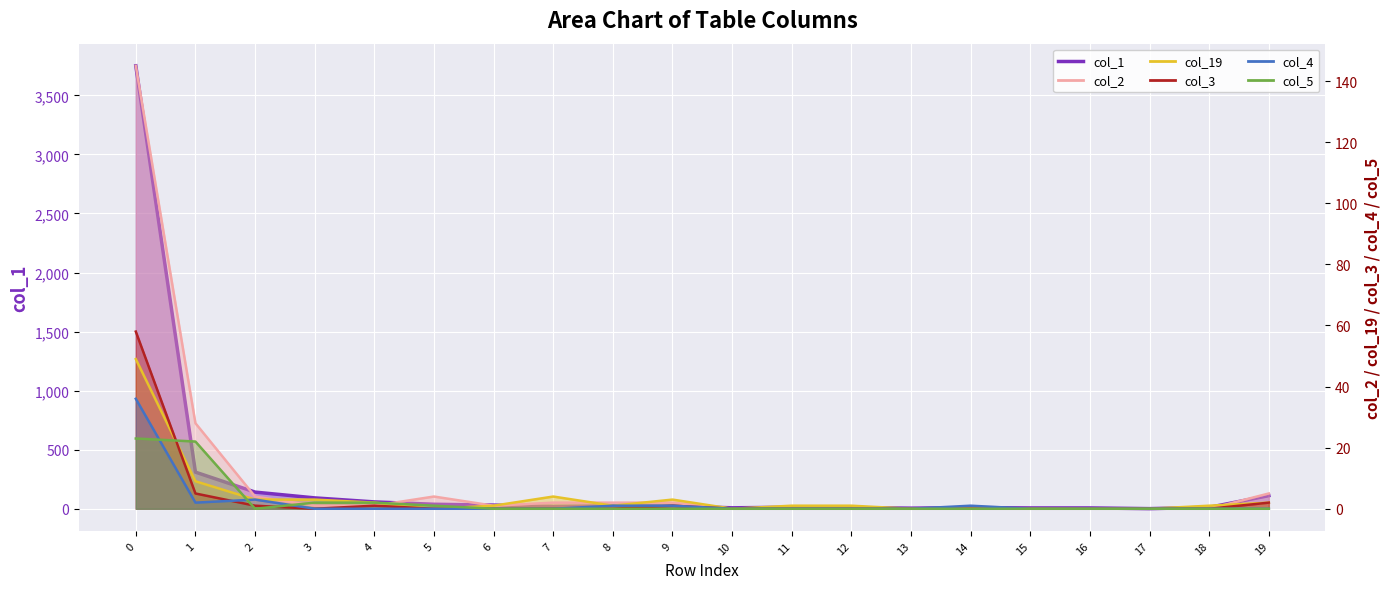

Between 6 and 11, which series saw the biggest shift?

col_1